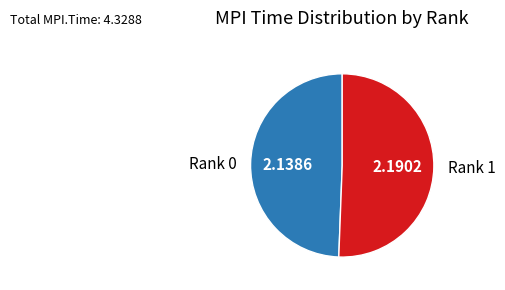

Do Rank 1 and Rank 0 together represent more than half of the pie?

Yes